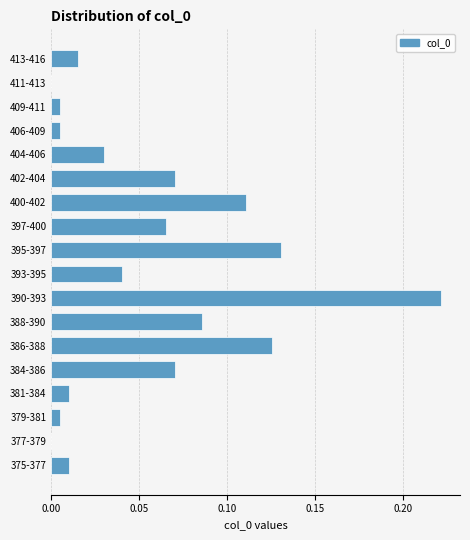

True or false: the data shows 0.0 at 413-416.

True